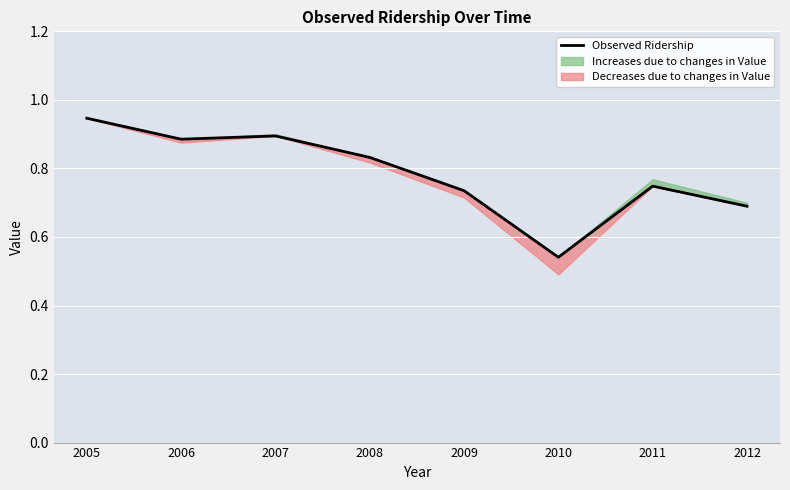

What is the value of the 3rd point from the left?

0.9